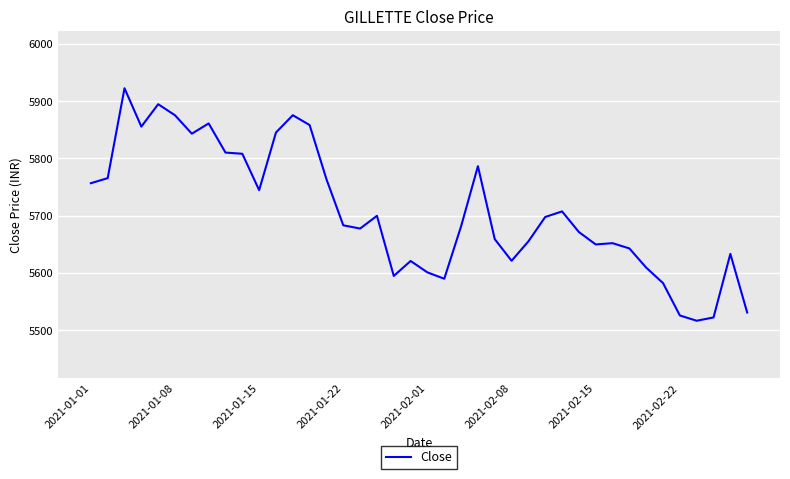

What is the minimum value shown in the chart?

5516.7